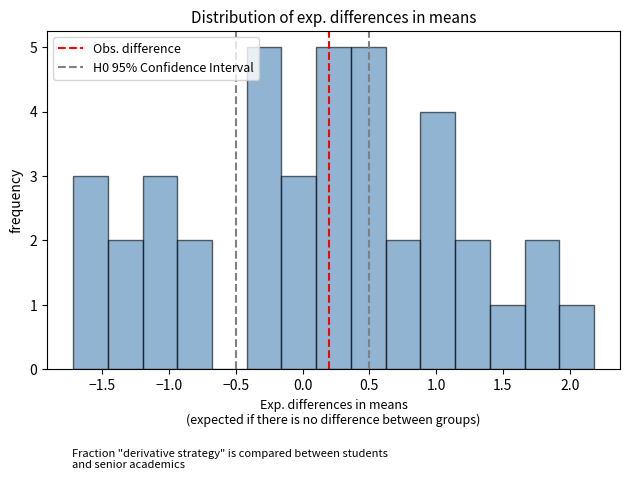

Reading left to right, list every bar in this chart as the range it spans on the x-axis followed by its height. Neither the bar edges nor the heights are printed on the chart, so give them approximately, as read against the axes.

-1.70 to -1.45: 3
-1.45 to -1.20: 2
-1.20 to -0.95: 3
-0.95 to -0.70: 2
-0.70 to -0.40: 0
-0.40 to -0.15: 5
-0.15 to 0.10: 3
0.10 to 0.35: 5
0.35 to 0.60: 5
0.60 to 0.90: 2
0.90 to 1.15: 4
1.15 to 1.40: 2
1.40 to 1.65: 1
1.65 to 1.90: 2
1.90 to 2.20: 1